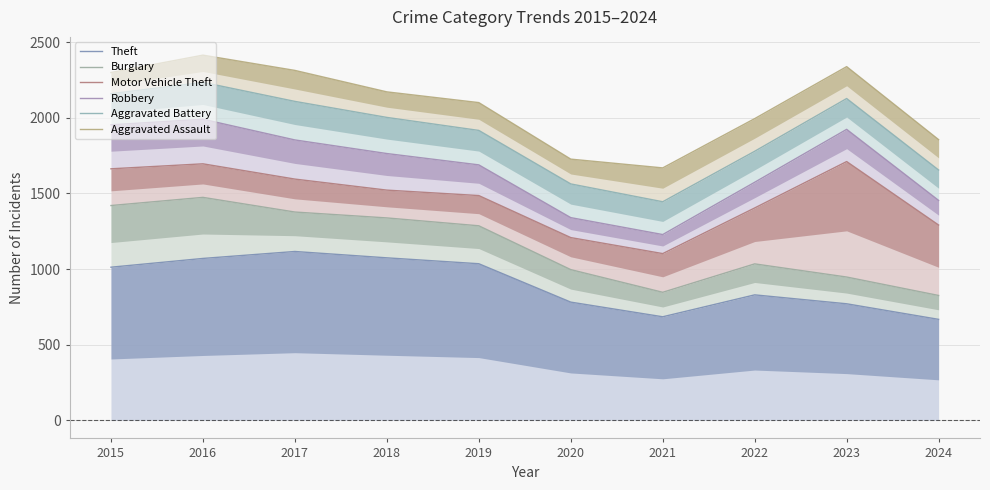

What is the difference between the maximum and second lowest values in the Burglary series?

628